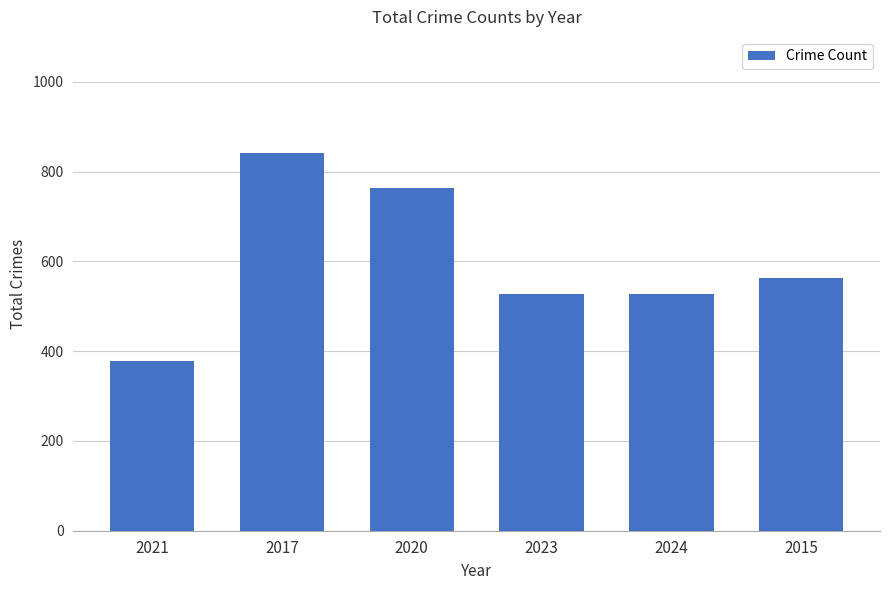

How many series are shown in this chart?

1